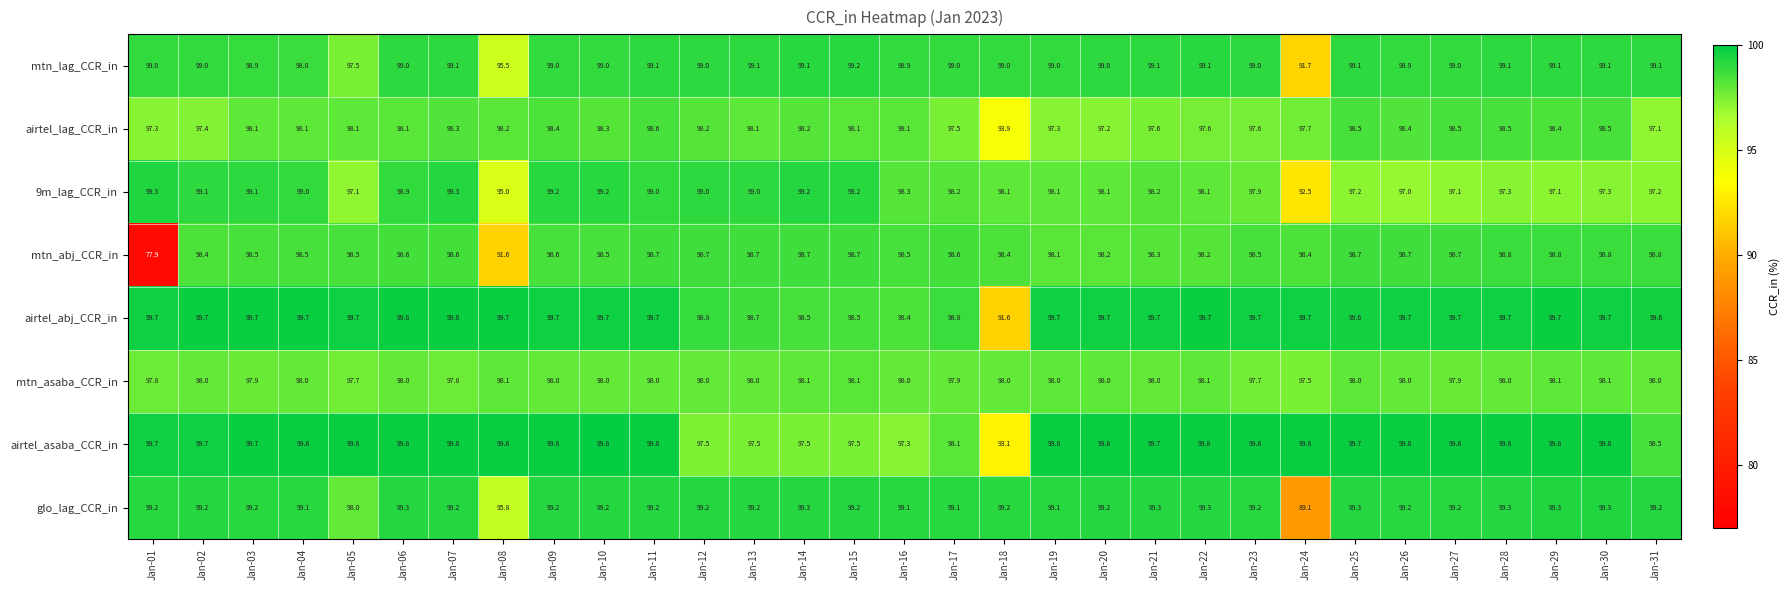

What is the difference between the highest and lowest values at Jan-15?

1.7